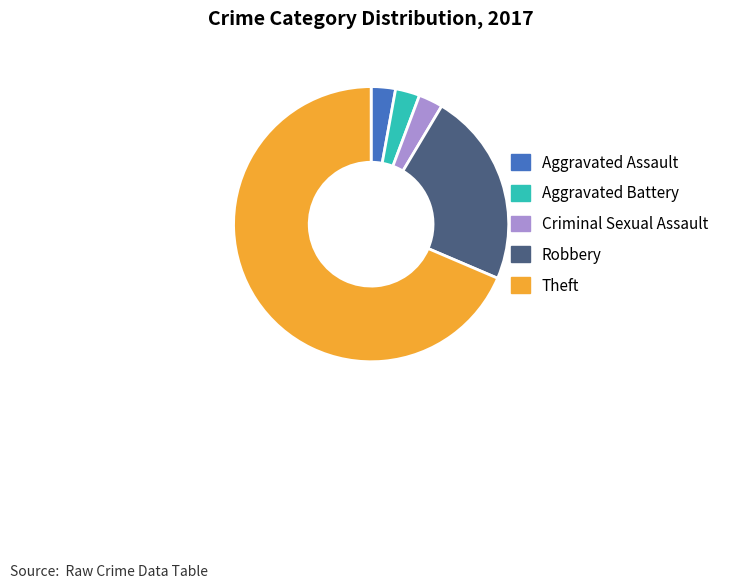

Count the number of slices in the pie.

5